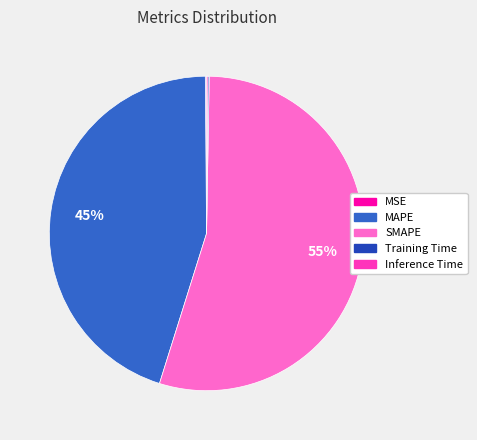

Which slice is the largest?

SMAPE